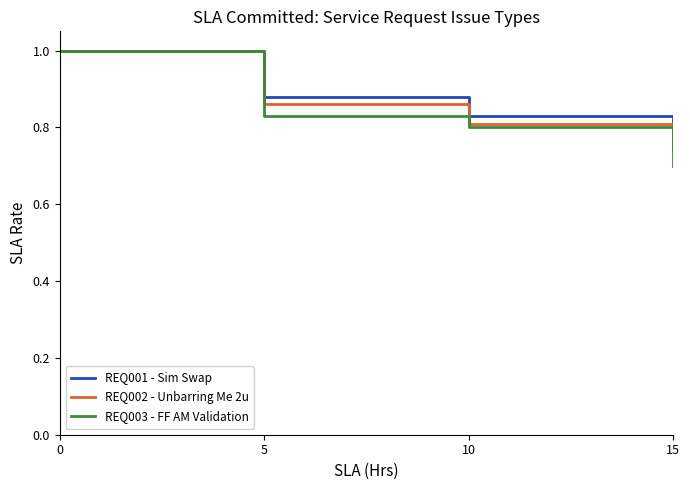

What is the total value across all series at 15?

2.2